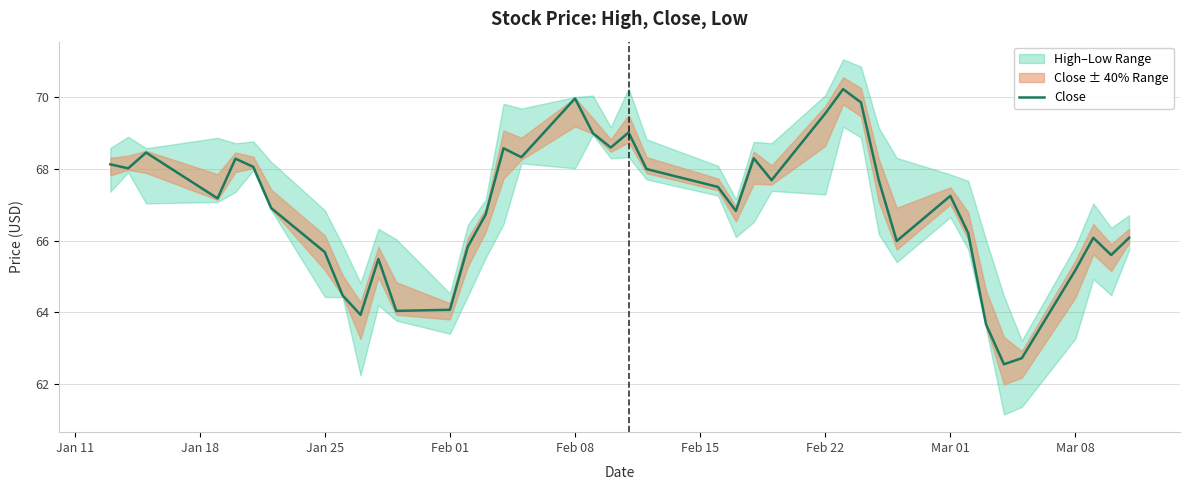

How many data points are above 67?

21